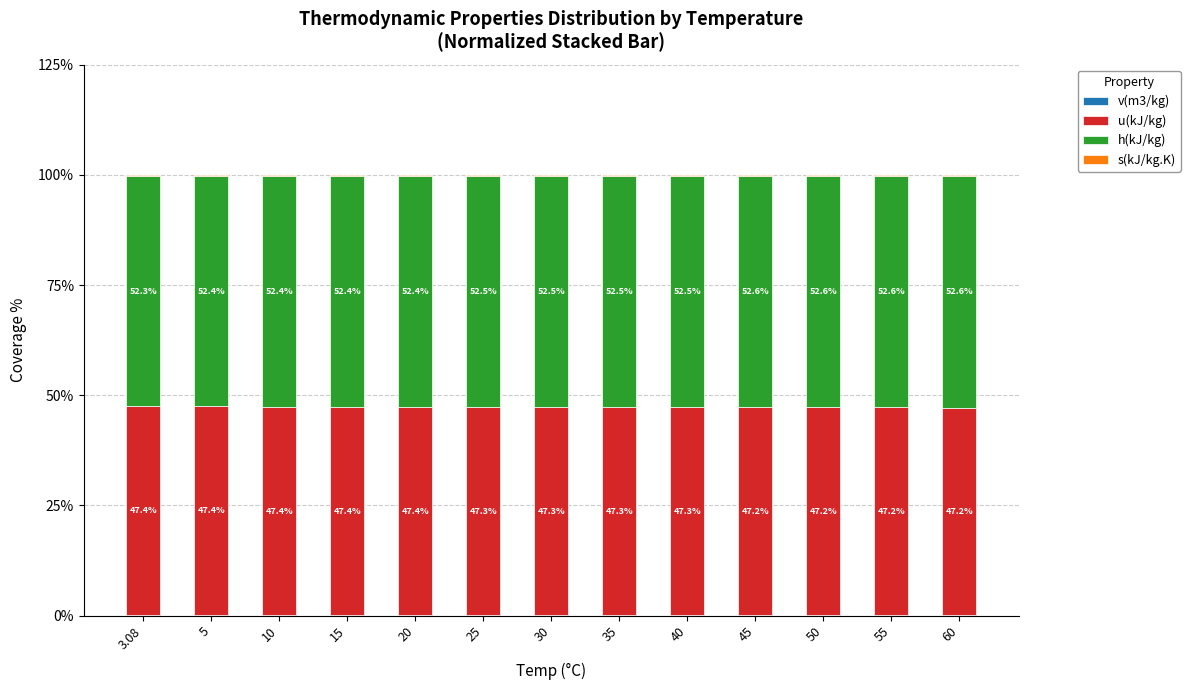

What is the total value across all series at 35?

100.0